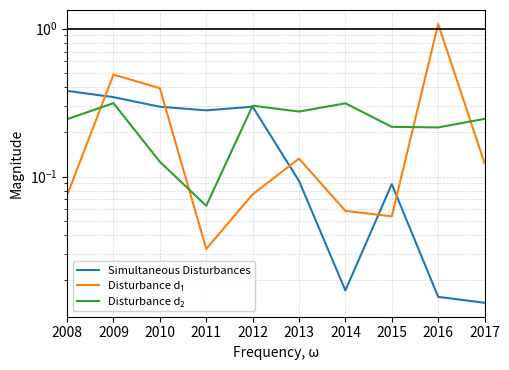

At how many categories does at least one series exceed 0?

10